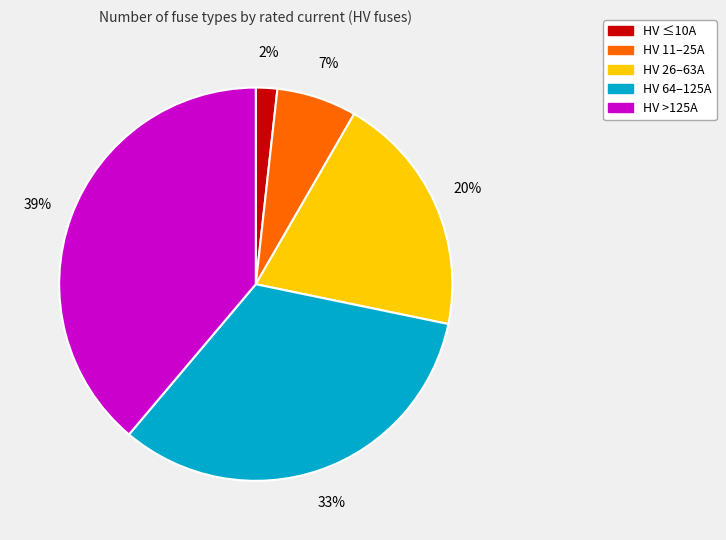

To the nearest percent, what is the average slice percentage?

20%